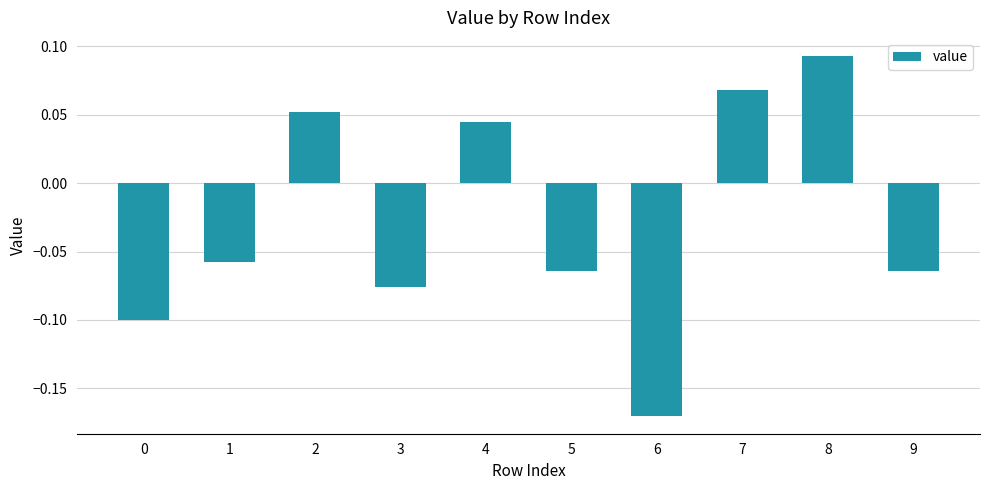

Count the values in the range 0 to 1.

4